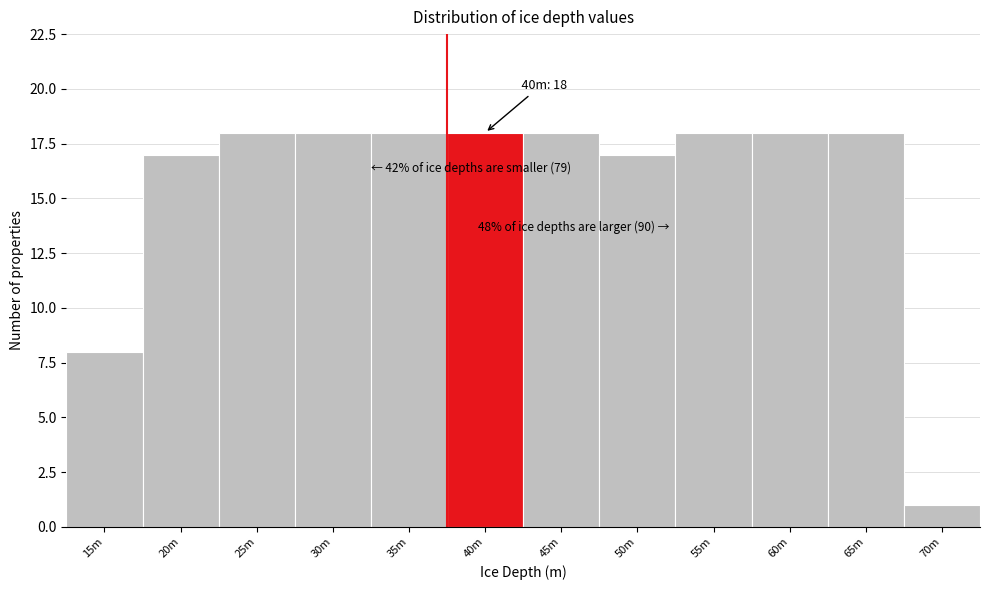

Reading left to right, transcribe all the data shown in this chart.

15m=8	20m=17	25m=18	30m=18	35m=18	40m=18	45m=18	50m=17	55m=18	60m=18	65m=18	70m=1